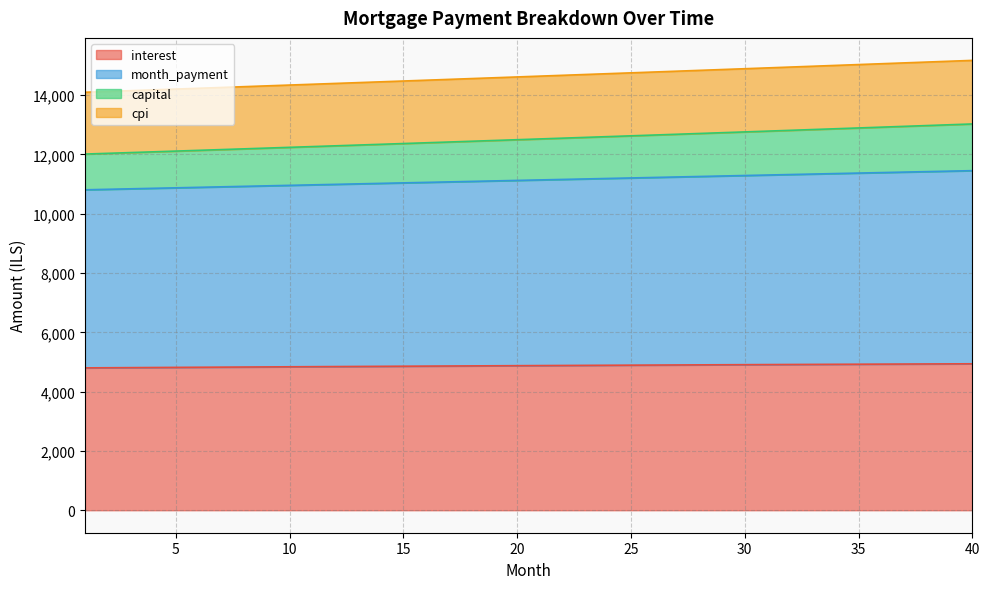

What is the smallest value displayed?

4801.6